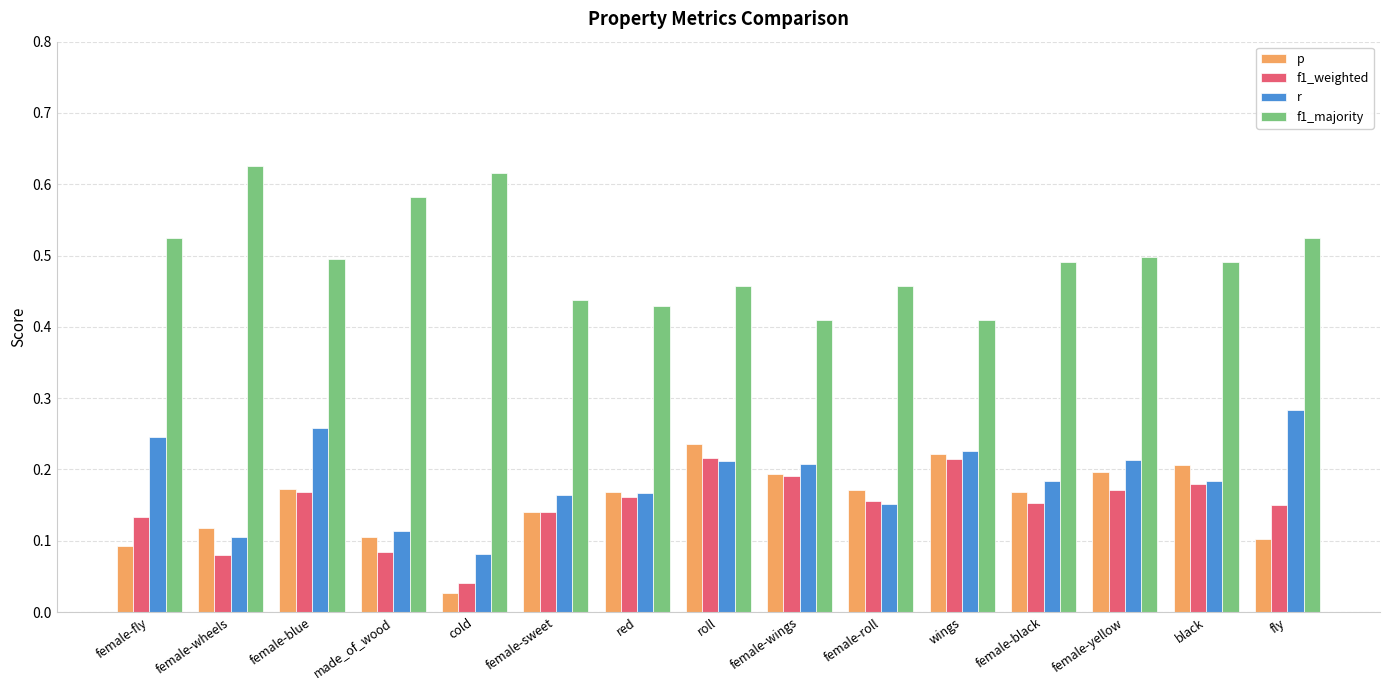

At how many categories does at least one series exceed 0?

15